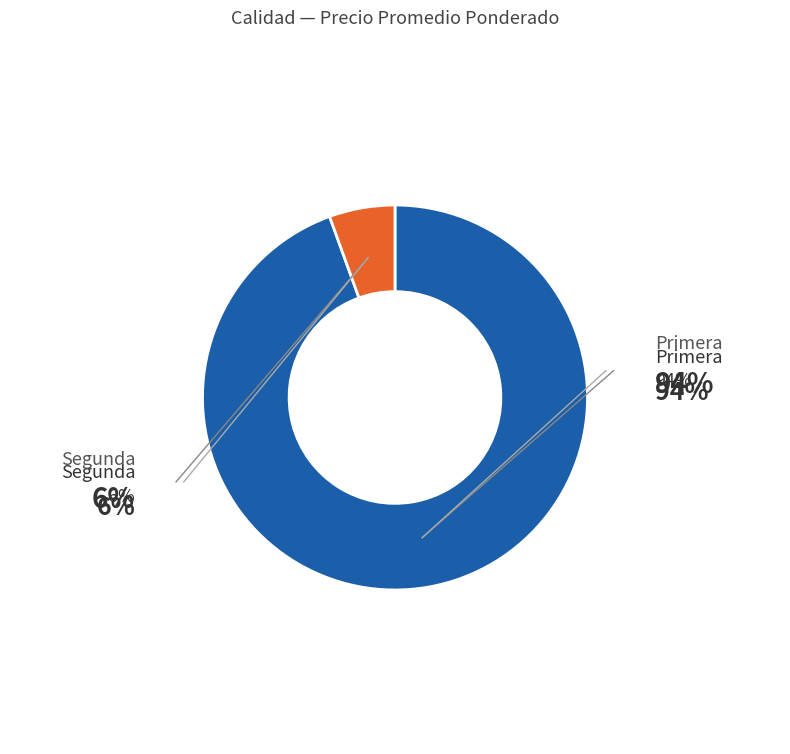

Is there a majority slice in this chart?

Yes